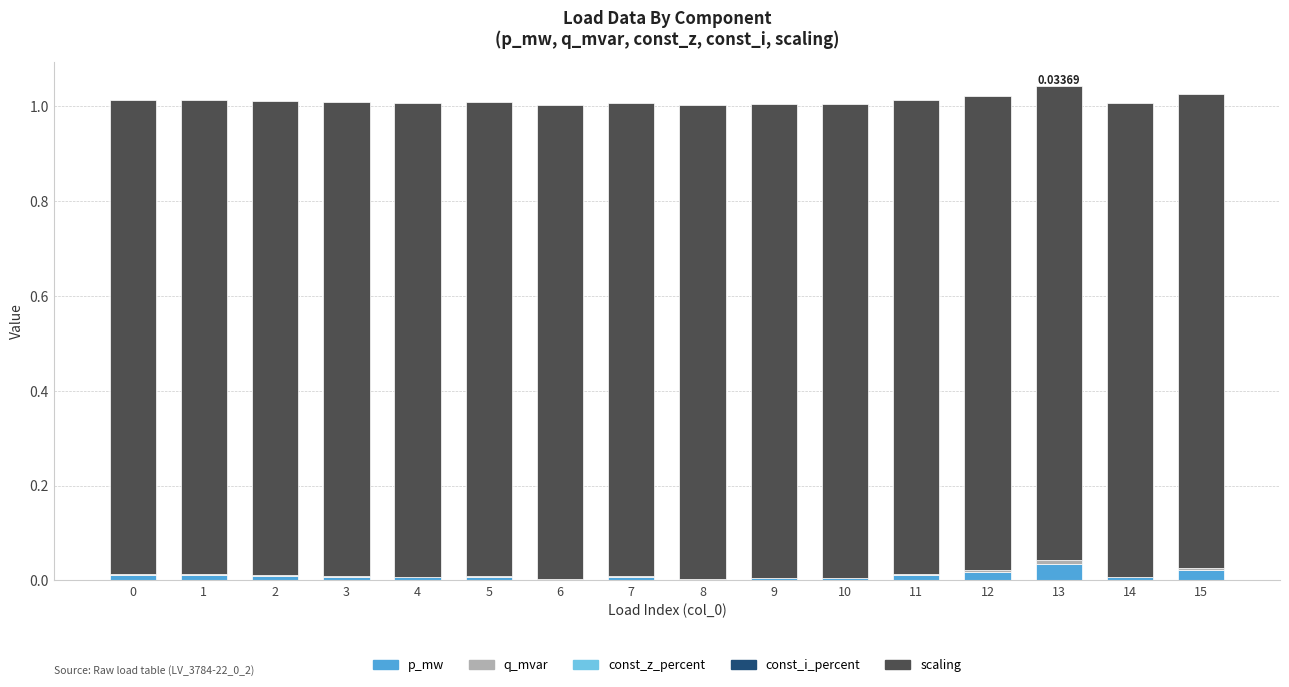

What is the total value across all series at 14?

1.0